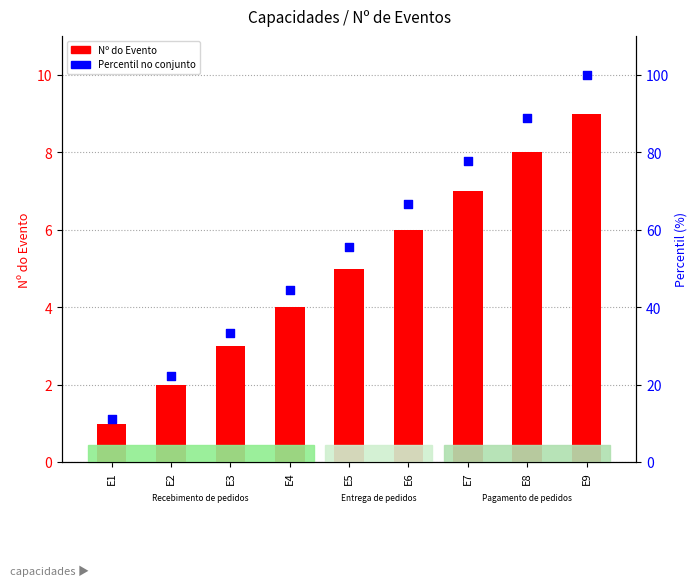

What are all the series names shown in the legend?

Nº do Evento, Percentil no conjunto